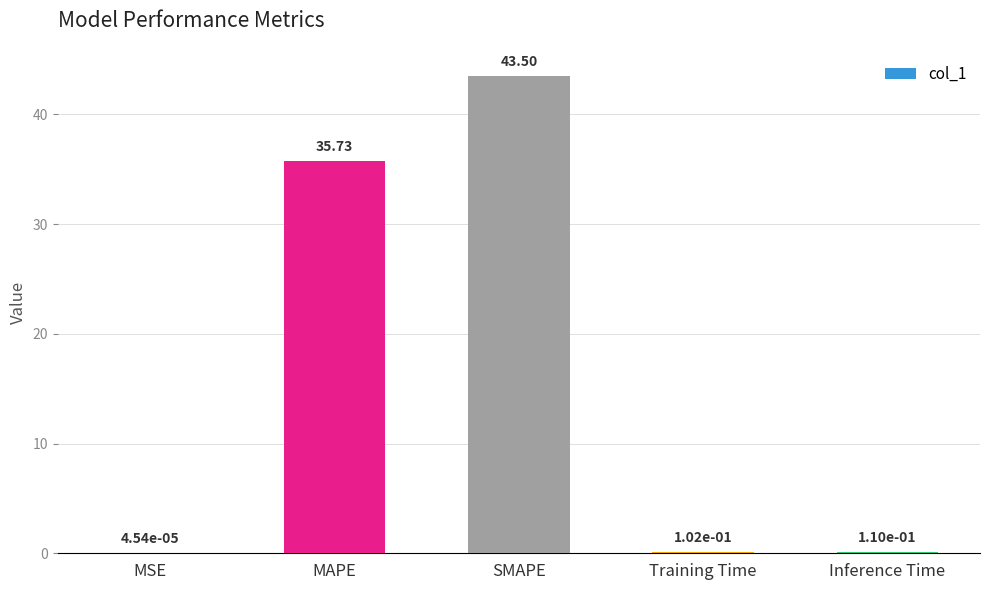

Where is the data nearest to the value 21?

MAPE